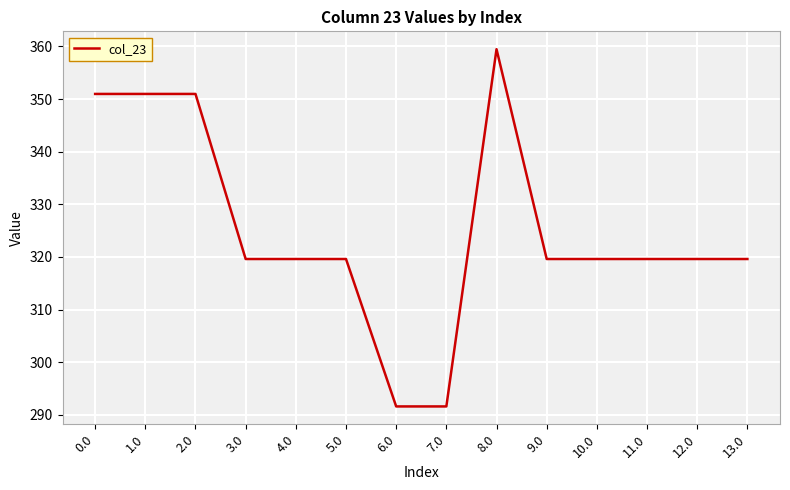

What position from the left is 13.0?

14